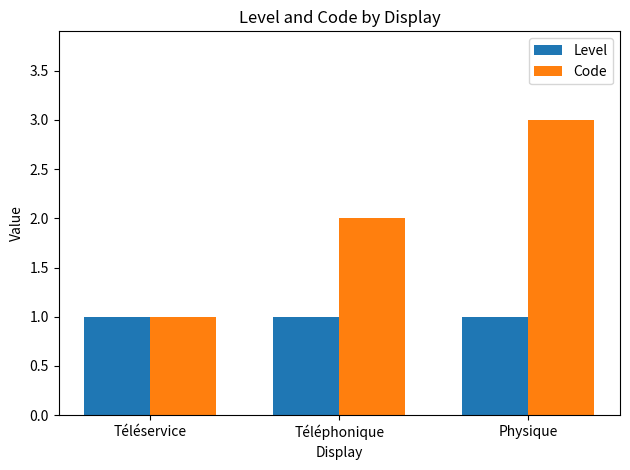

What is the minimum value shown in the chart?

1